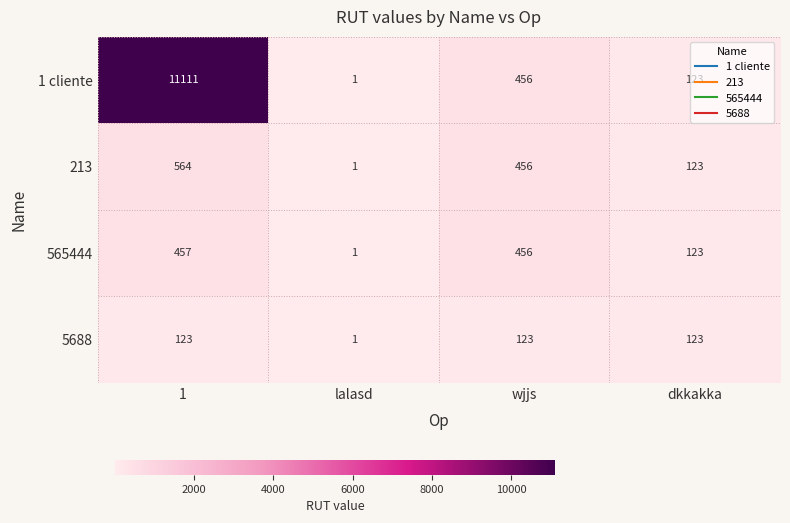

Rank the categories by 213 value from highest to lowest.

1, wjjs, dkkakka, lalasd